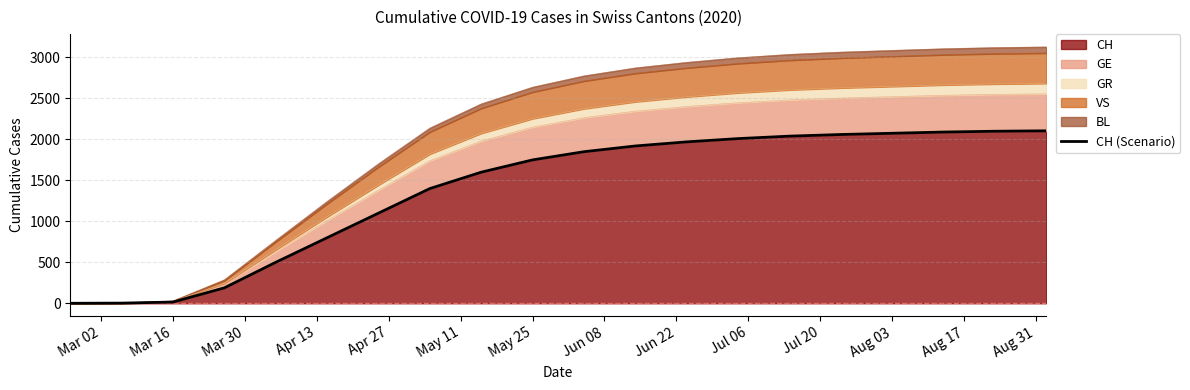

What is the sum of all values?

27575